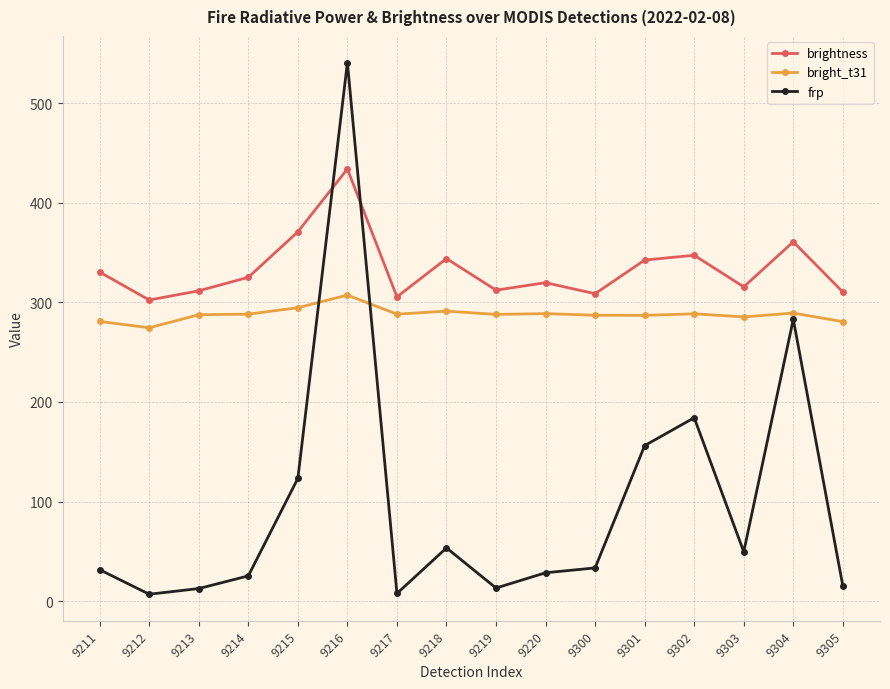

What is the greatest value displayed?

540.9